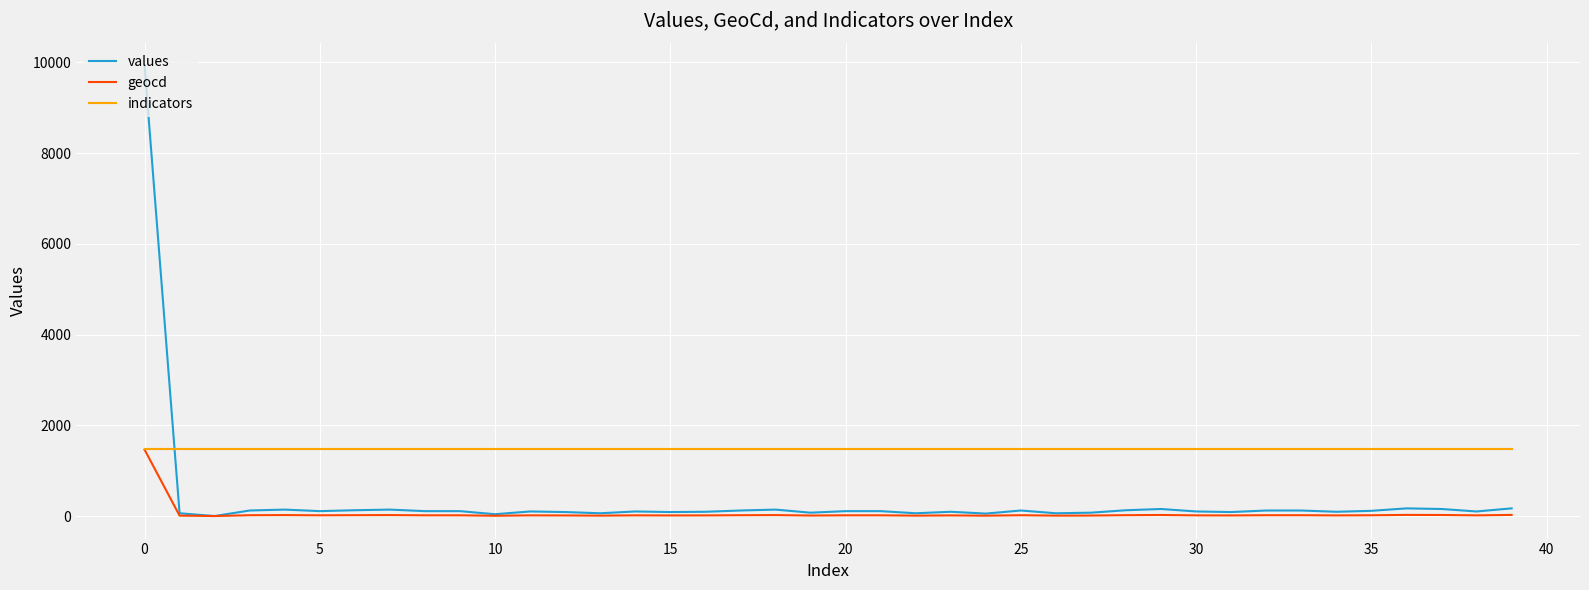

What is the average value of the values series?

349